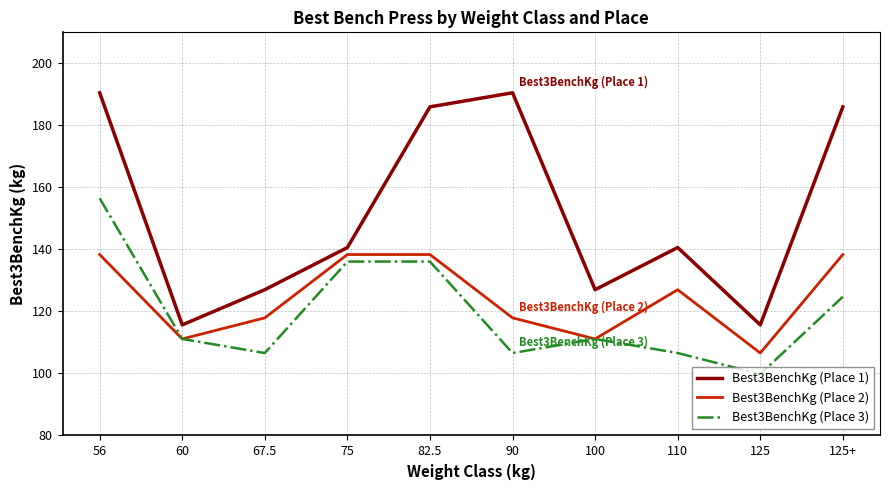

Is it true that Best3BenchKg (Place 3) equals 163.9 at 100?

False